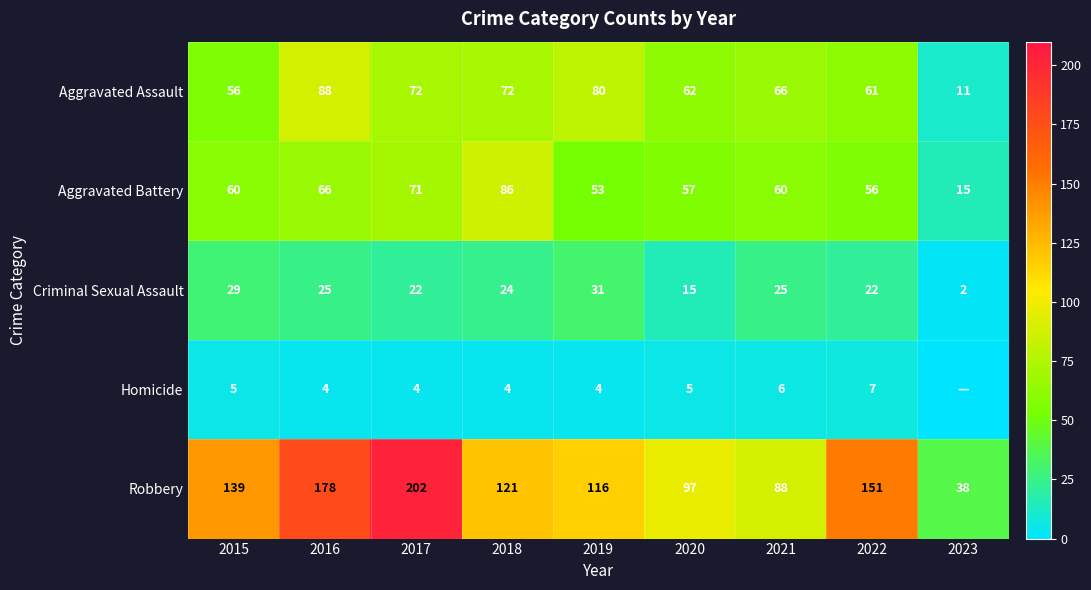

What is the difference between the highest and lowest values at 2020?

92